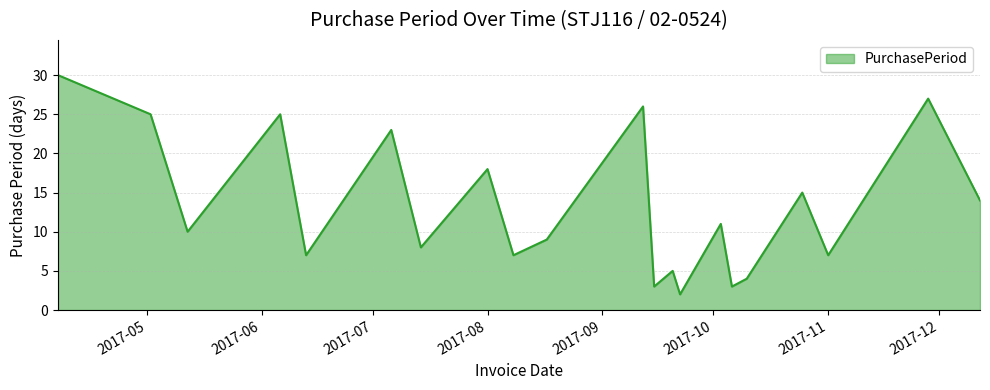

What is the greatest value displayed?

30